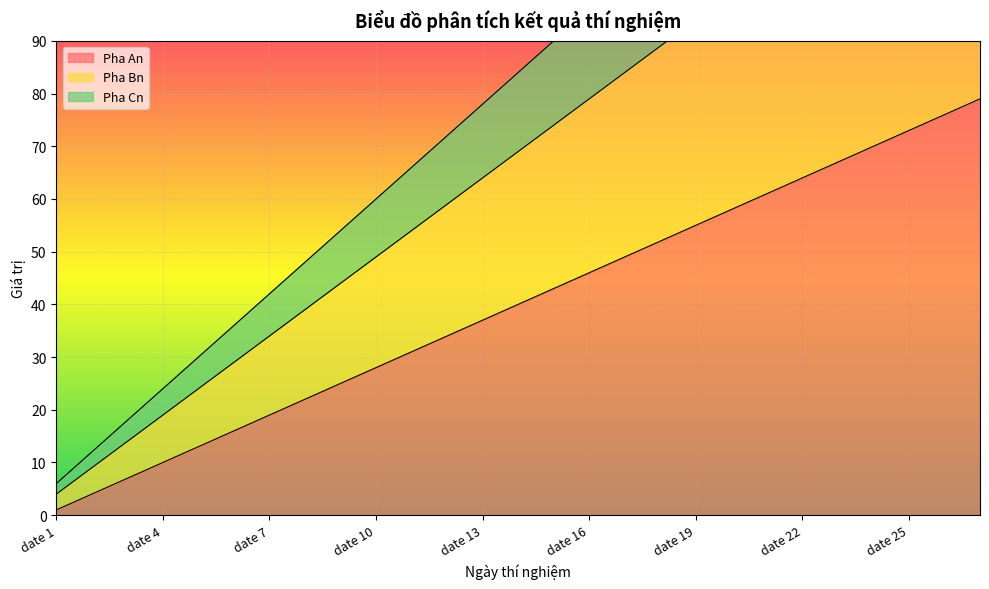

What is the spread (max minus min) of values at date 26?

80